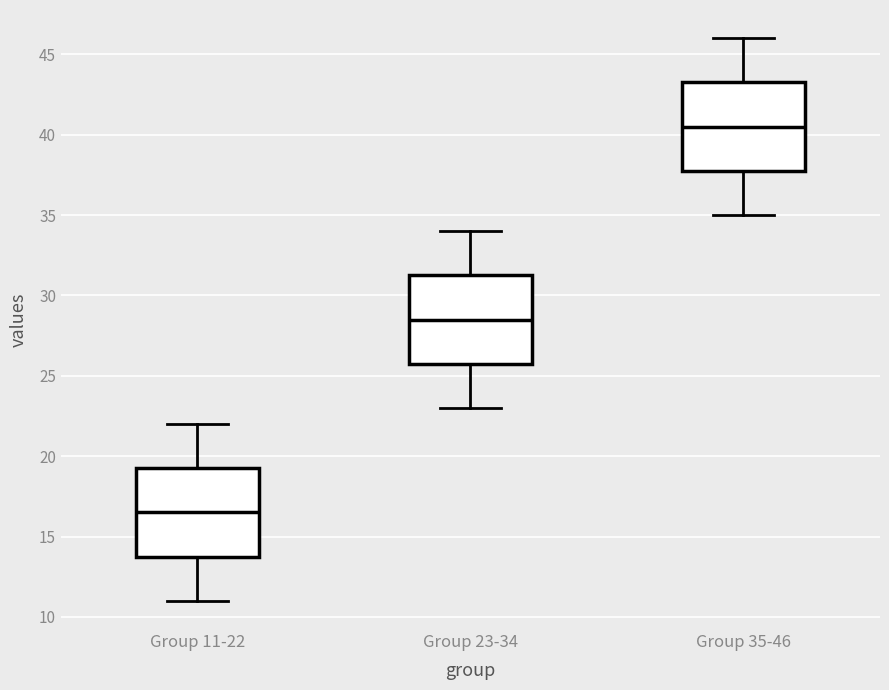

Where does the lower whisker of the box for Group 35-46 end on the y-axis? The values are not printed on the chart, so give them approximately, as read against the axis.

35.0